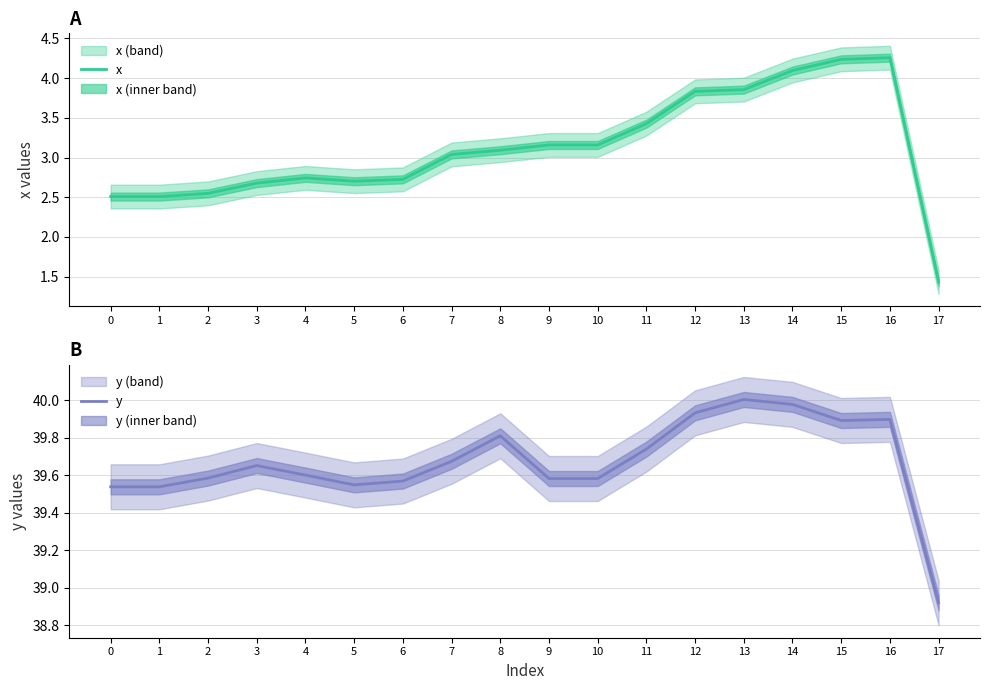

At which category does y reach its first local peak?

3